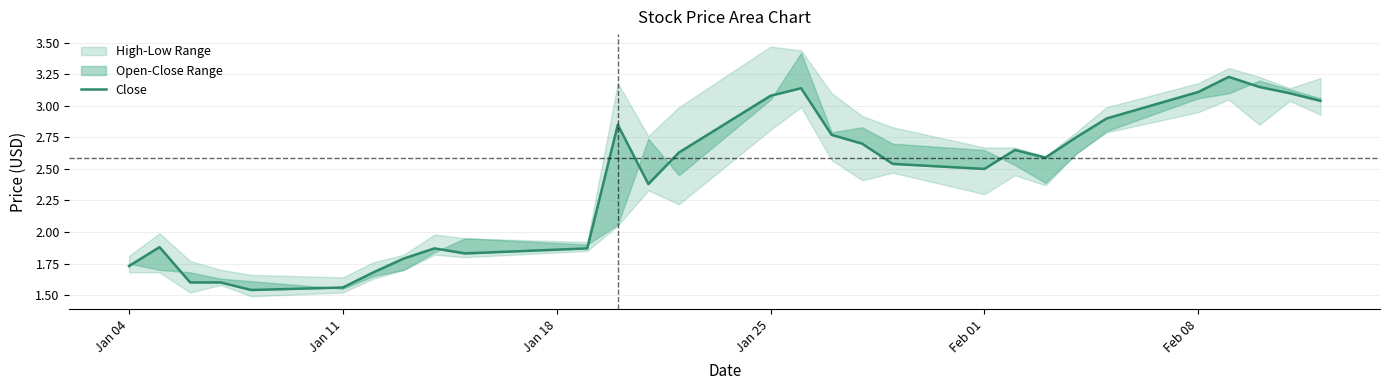

What is the value of the 19th point from the left?

2.5